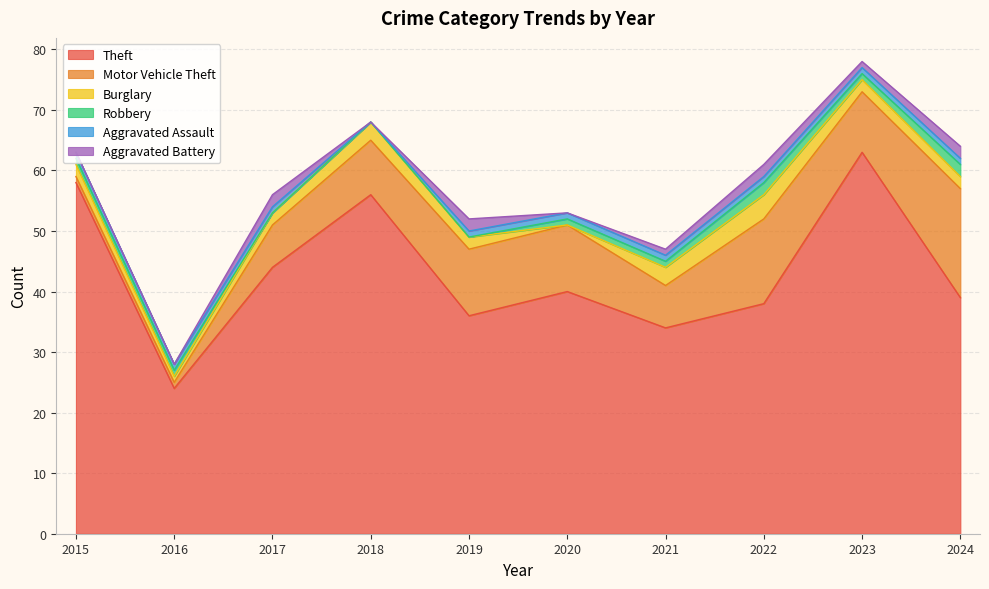

Is it true that Robbery equals 2 at 2015?

False